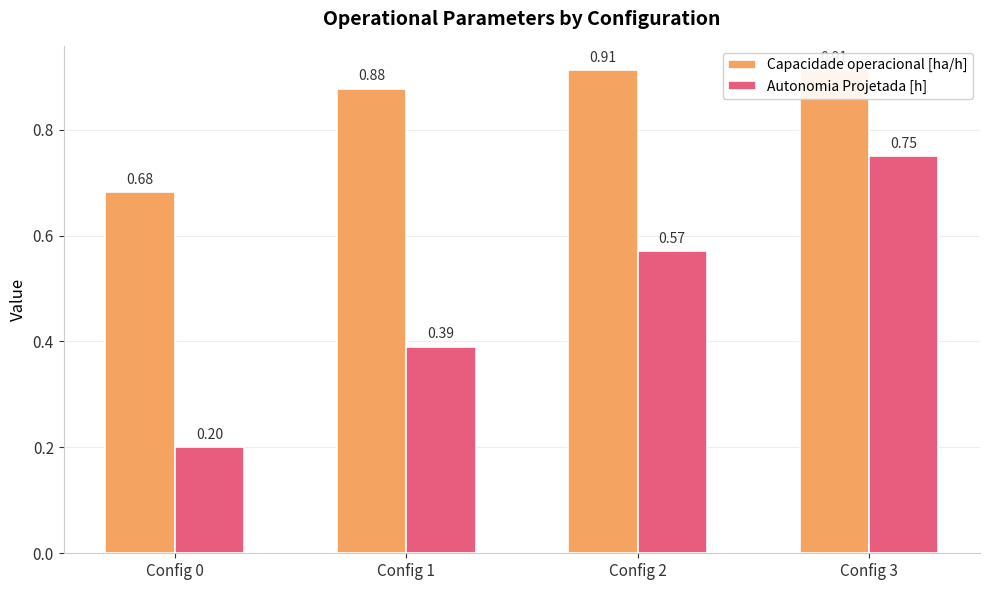

What is the average value of the Capacidade operacional [ha/h] series?

0.8